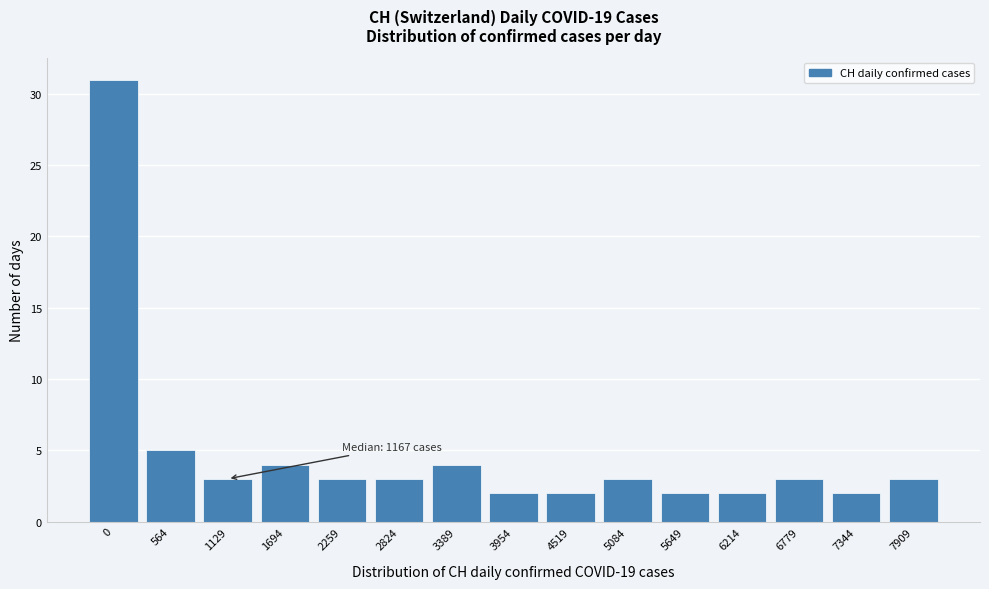

Reading left to right, list all the values displayed in this chart.

0=31	564=5	1129=3	1694=4	2259=3	2824=3	3389=4	3954=2	4519=2	5084=3	5649=2	6214=2	6779=3	7344=2	7909=3